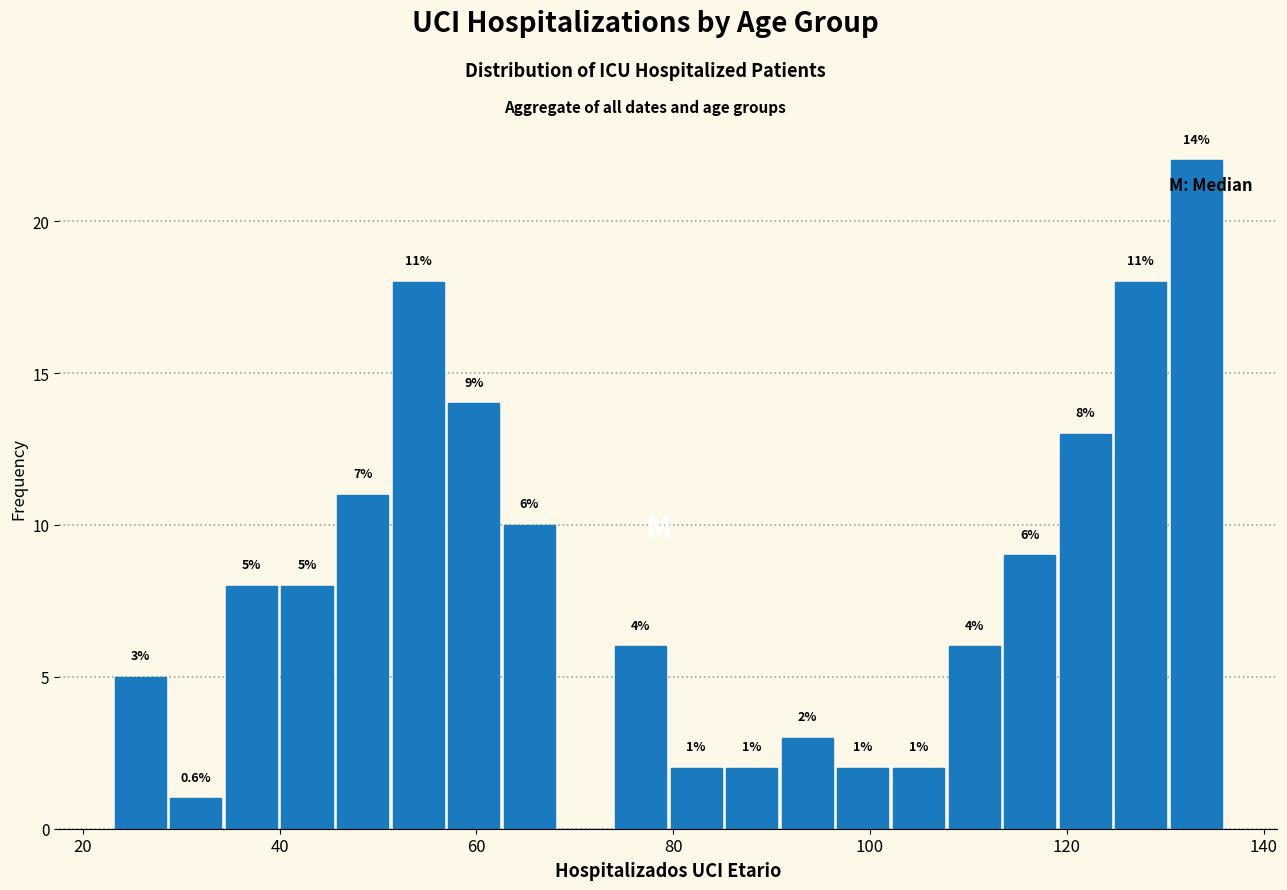

Read against the x-axis, roughly where is the centre of the tallest bar?

134